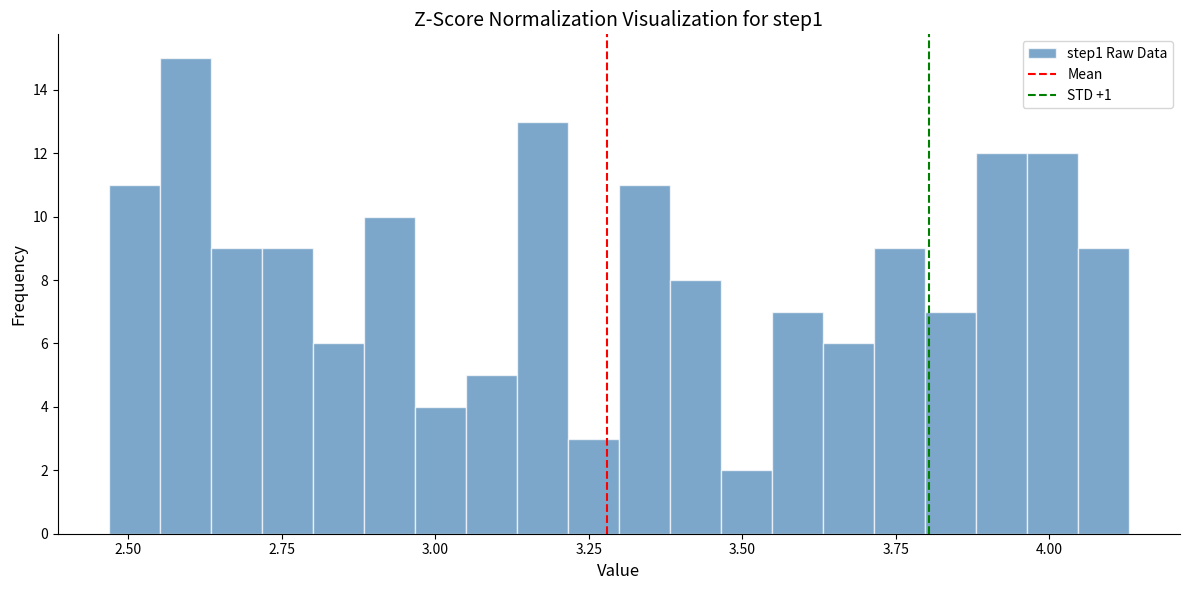

Around what value on the x-axis is the tallest bar? Give the approximate position of its centre, as read against the axis.

2.60